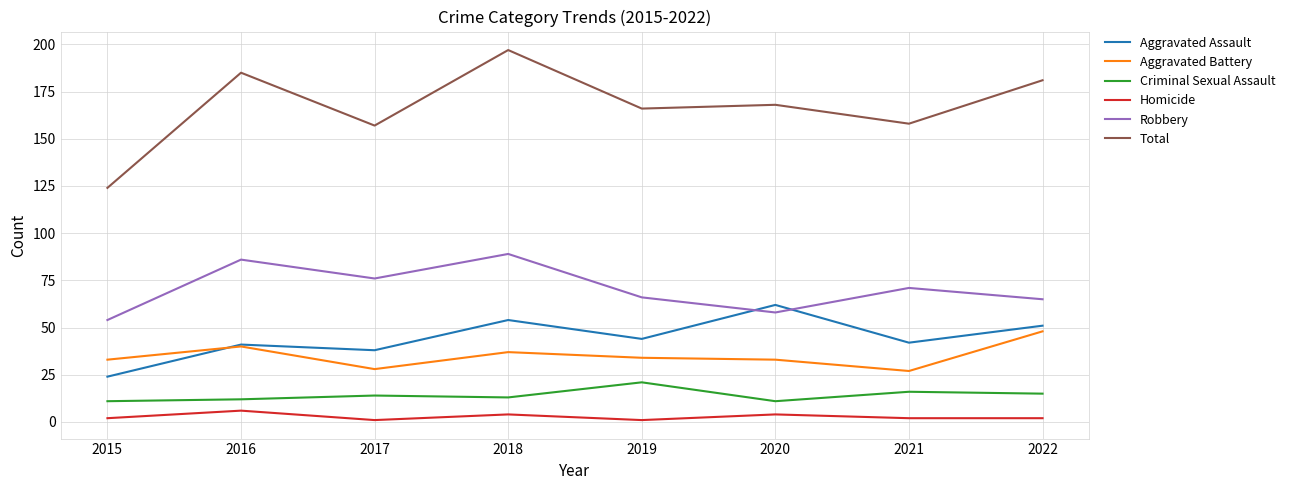

Reading left to right, extract all data points from this chart.

Aggravated Assault: 2015=24	2016=41	2017=38	2018=54	2019=44	2020=62	2021=42	2022=51
Aggravated Battery: 2015=33	2016=40	2017=28	2018=37	2019=34	2020=33	2021=27	2022=48
Criminal Sexual Assault: 2015=11	2016=12	2017=14	2018=13	2019=21	2020=11	2021=16	2022=15
Homicide: 2015=2	2016=6	2017=1	2018=4	2019=1	2020=4	2021=2	2022=2
Robbery: 2015=54	2016=86	2017=76	2018=89	2019=66	2020=58	2021=71	2022=65
Total: 2015=124	2016=185	2017=157	2018=197	2019=166	2020=168	2021=158	2022=181